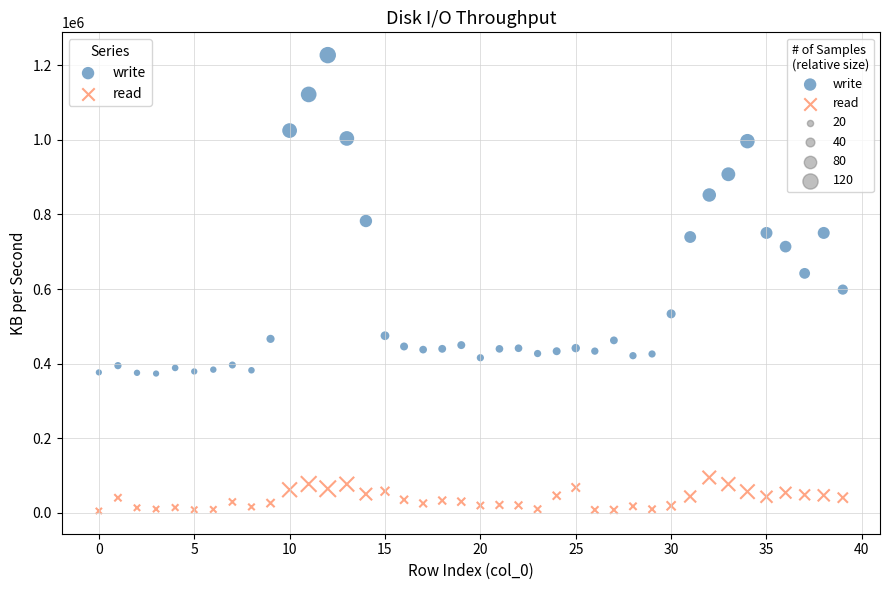

In the write series, what Y value is closest to 800424?

782557